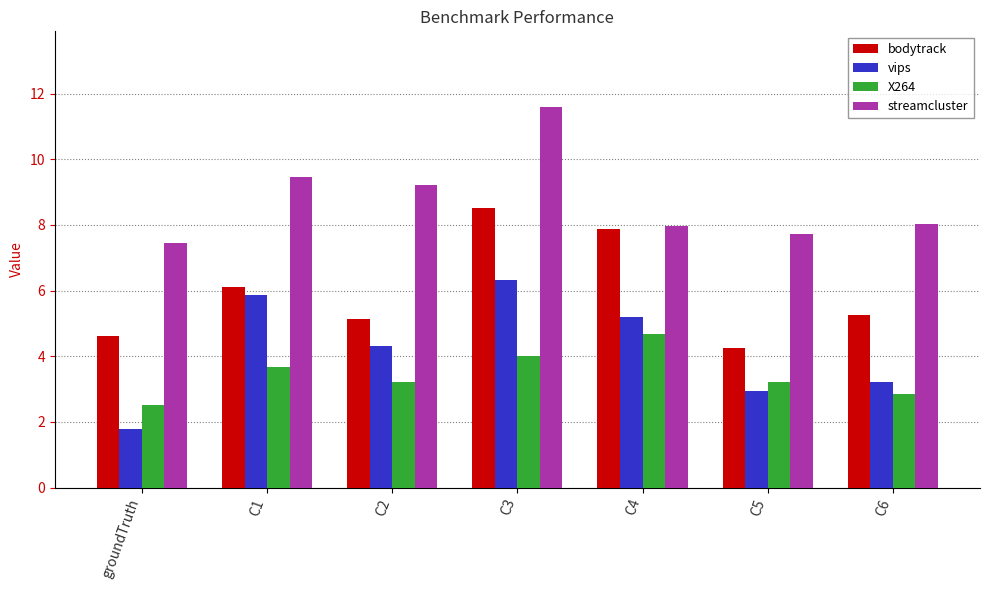

What is the sum of the bodytrack values at C3 and C2?

13.7